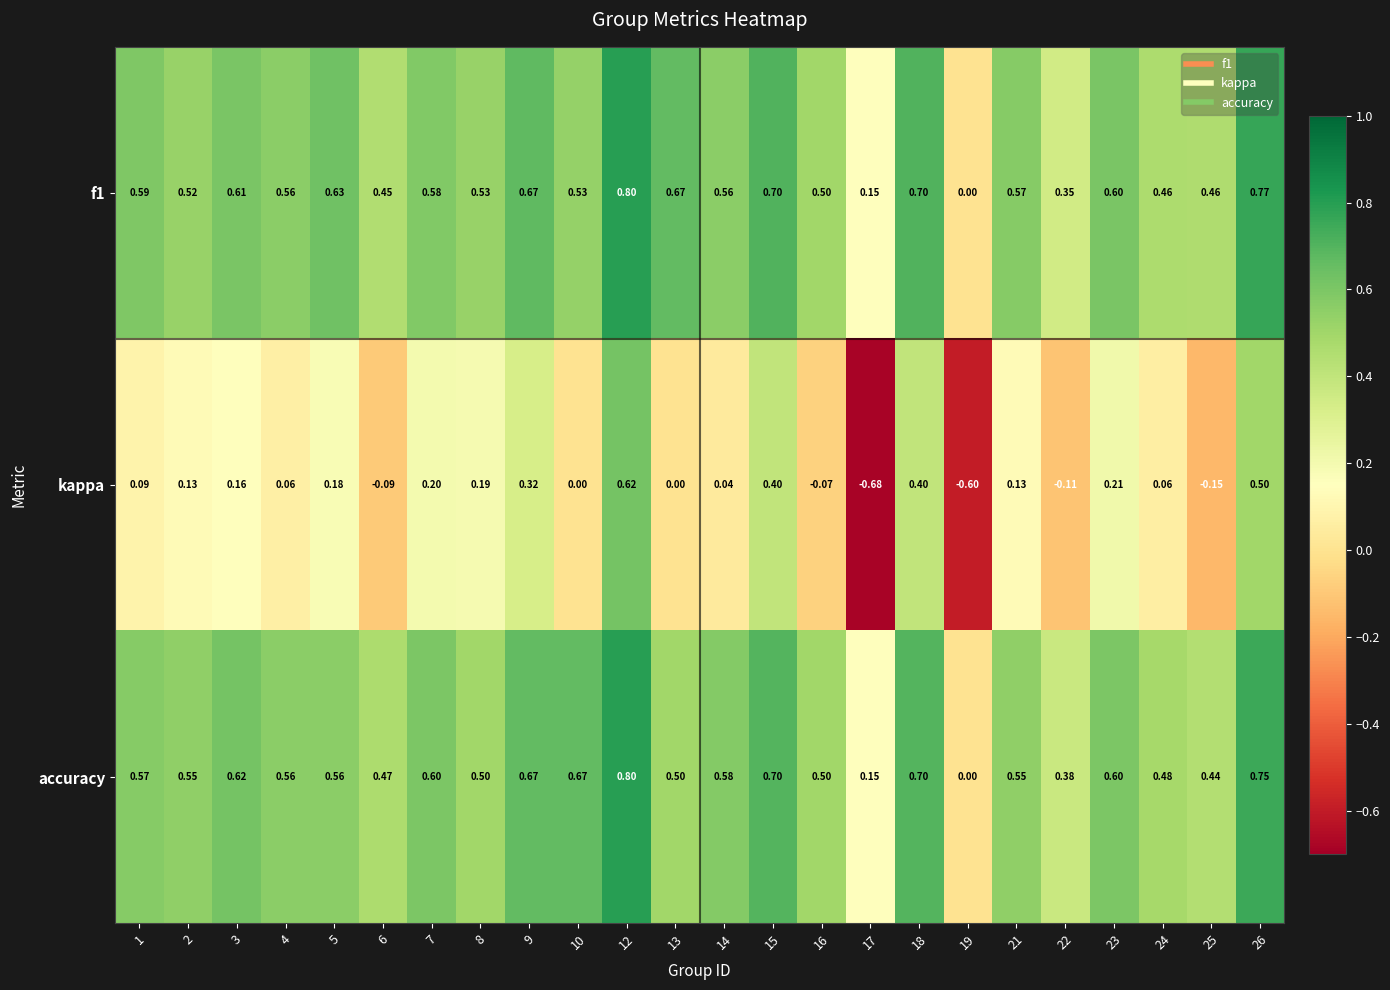

Between 18 and 19, which is larger?

18